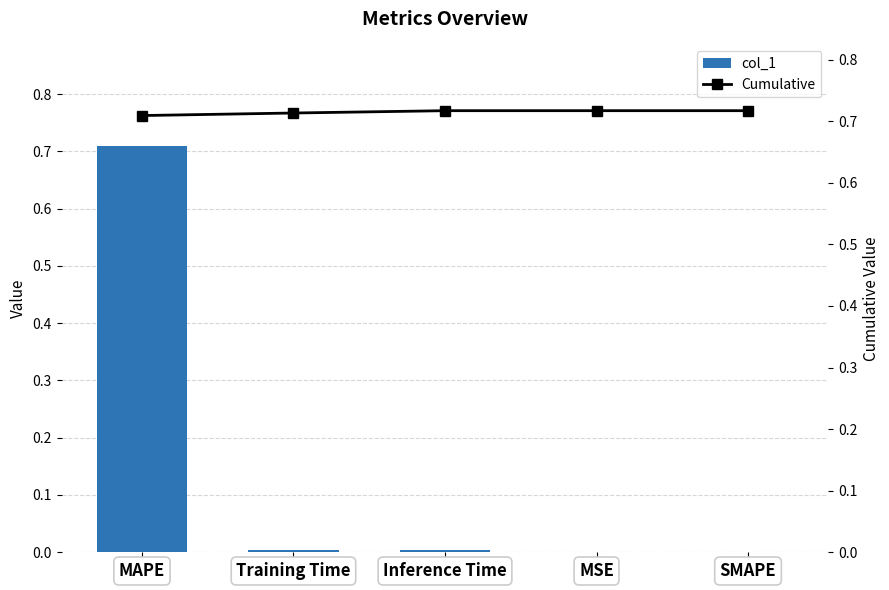

List the series in order of their peak value, lowest first.

col_1, Cumulative